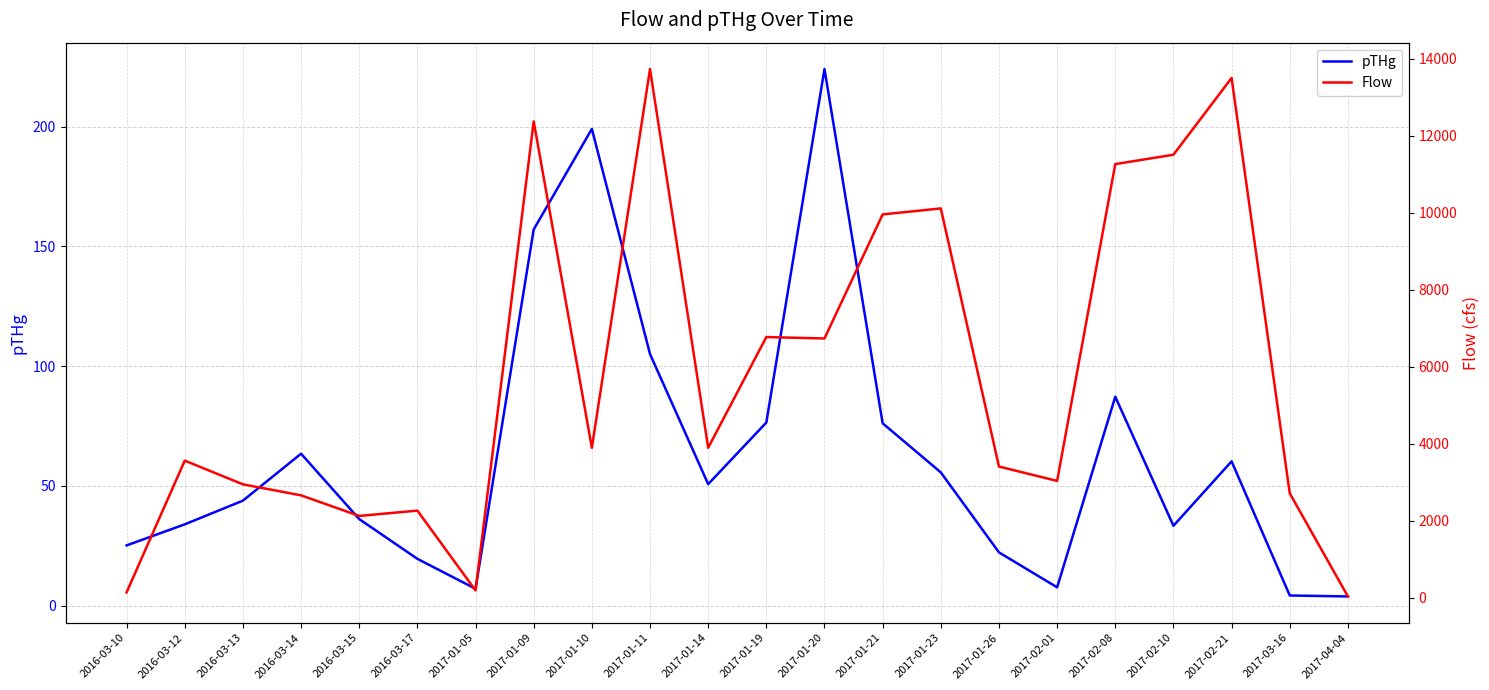

Read the Flow value at 2017-02-08.

11260.0